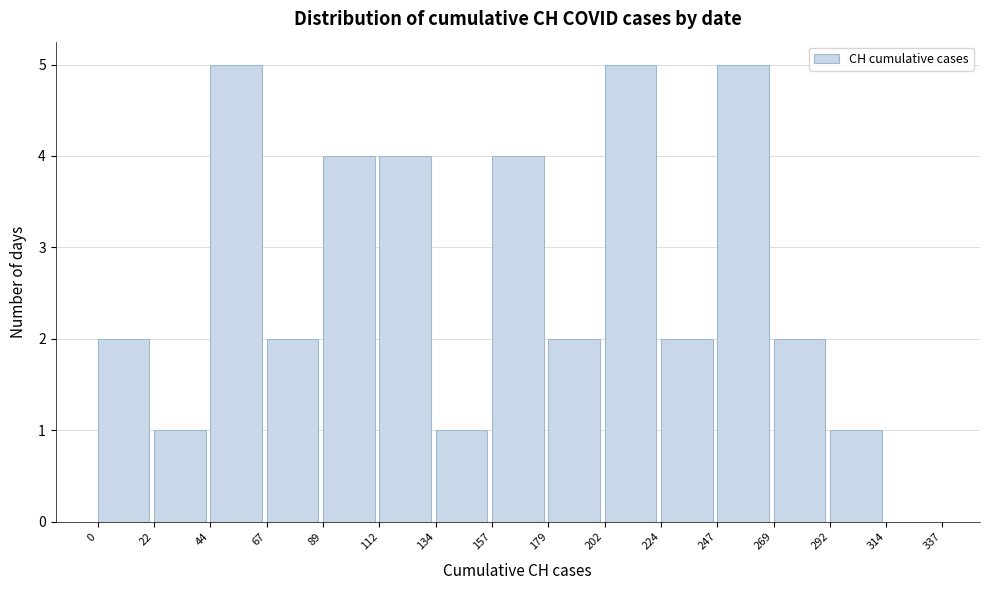

Reading left to right, transcribe this chart: for each bar, give the range it covers on the x-axis and its height. The values are not printed on the chart, so give them approximately, as read against the axis.

0 to 22: 2
22 to 44: 1
44 to 67: 5
67 to 89: 2
89 to 112: 4
112 to 134: 4
134 to 157: 1
157 to 179: 4
179 to 202: 2
202 to 224: 5
224 to 247: 2
247 to 269: 5
269 to 292: 2
292 to 314: 1
314 to 337: 0